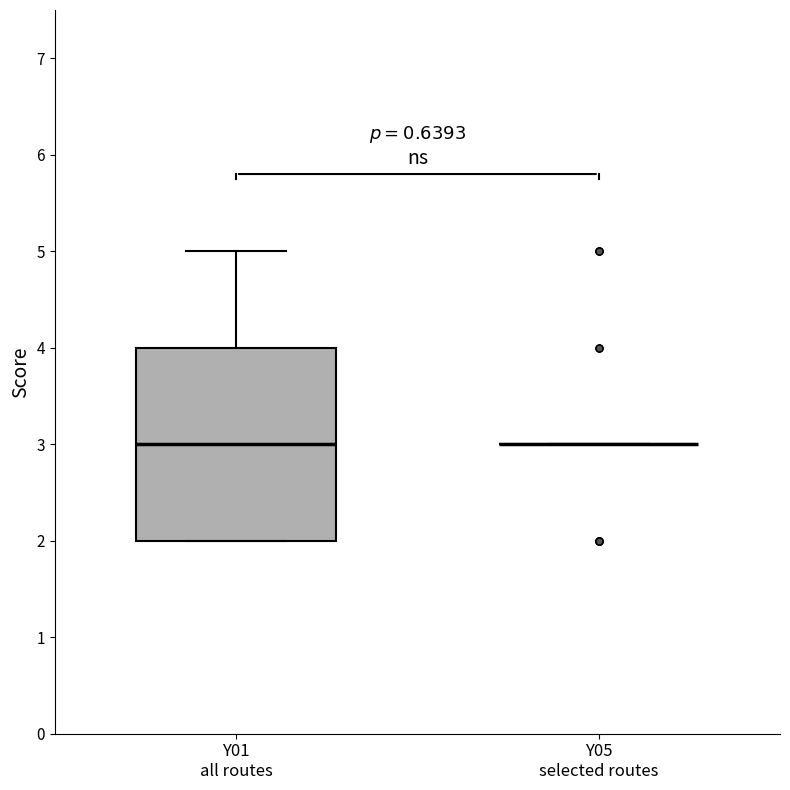

Where is the lower edge of the box for Y01 all routes on the y-axis? The values are not printed on the chart, so give them approximately, as read against the axis.

2